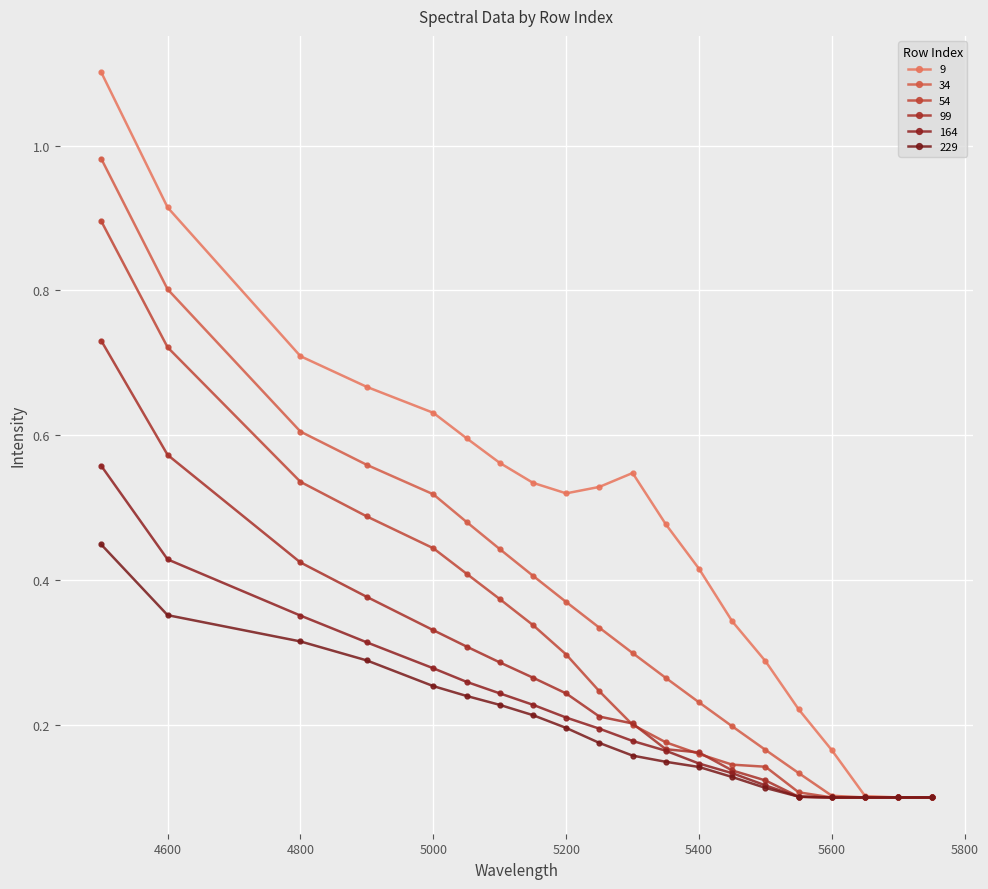

Does the chart have visible grid lines?

Yes